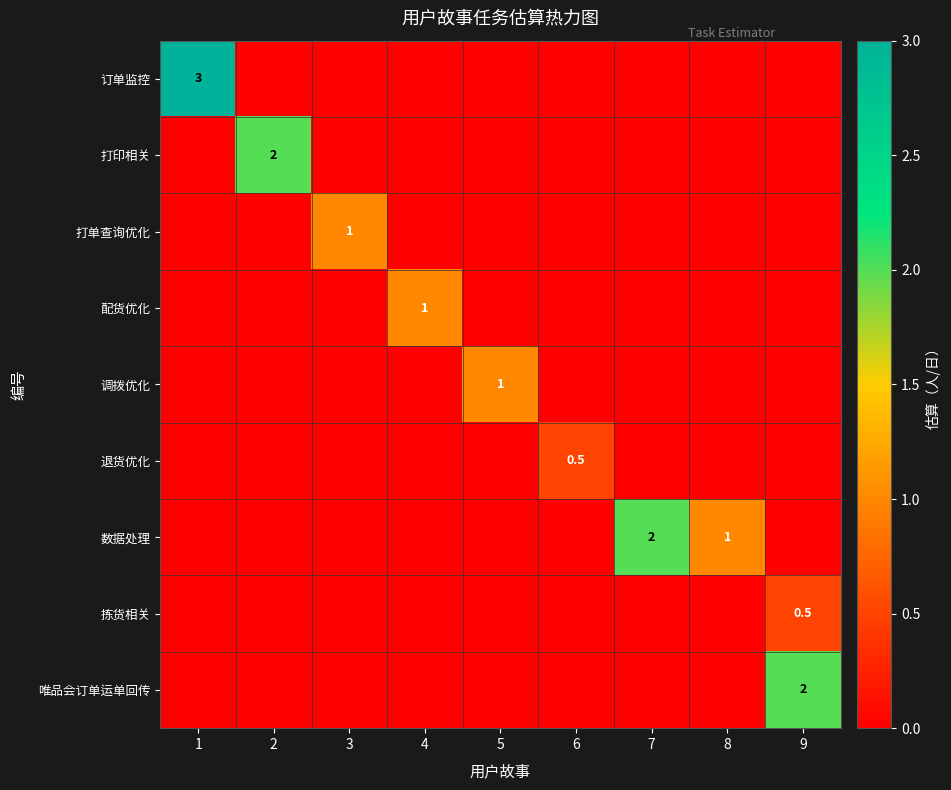

Which has a higher value, 8 or 6?

8